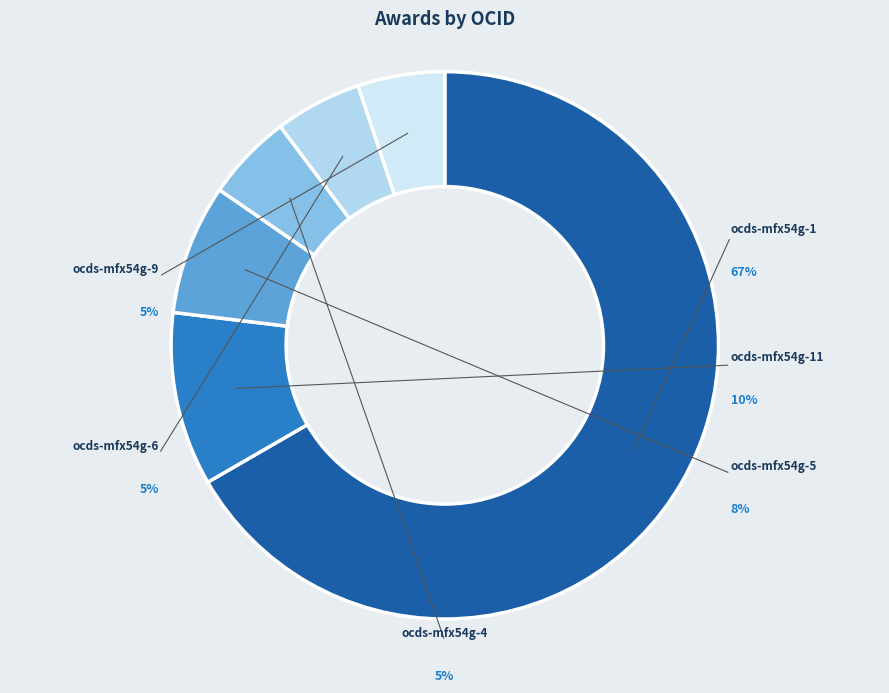

How many slices are in this pie chart?

6